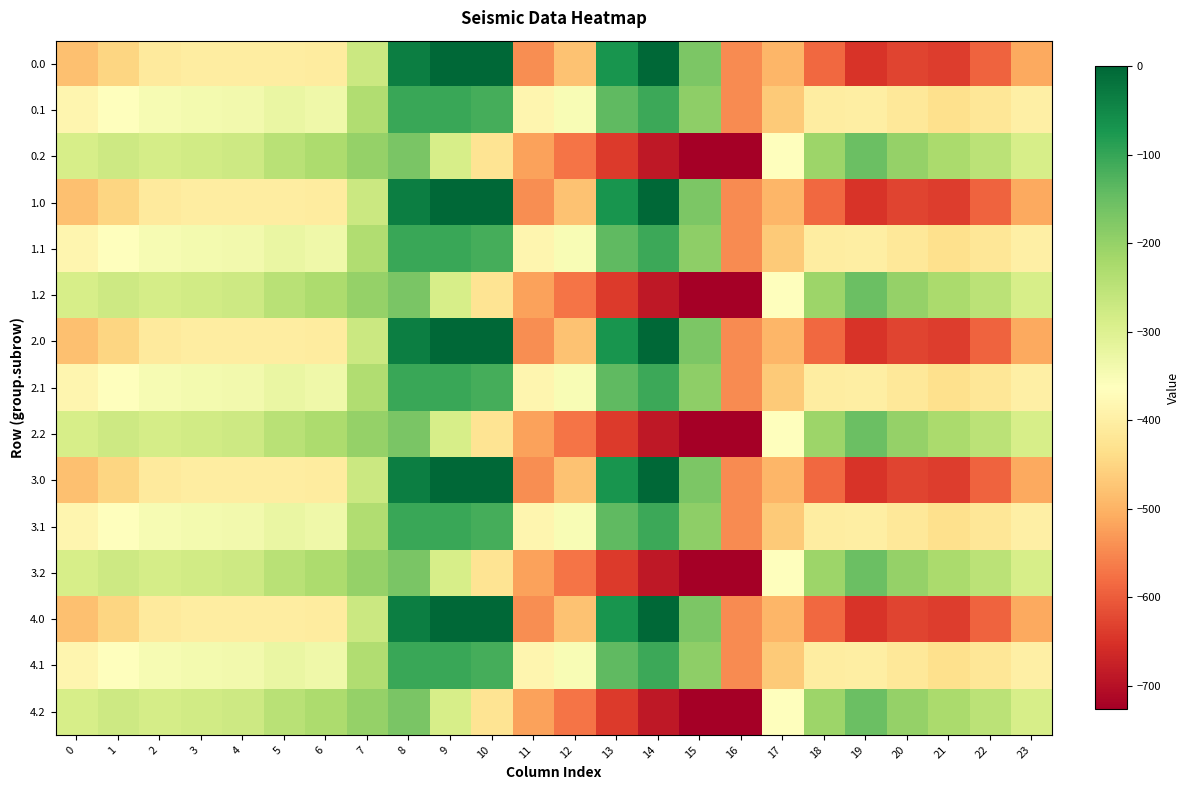

Rank the series at 11 from highest to lowest value.

0.1, 1.1, 2.1, 3.1, 4.1, 0.2, 1.2, 2.2, 3.2, 4.2, 0.0, 1.0, 2.0, 3.0, 4.0